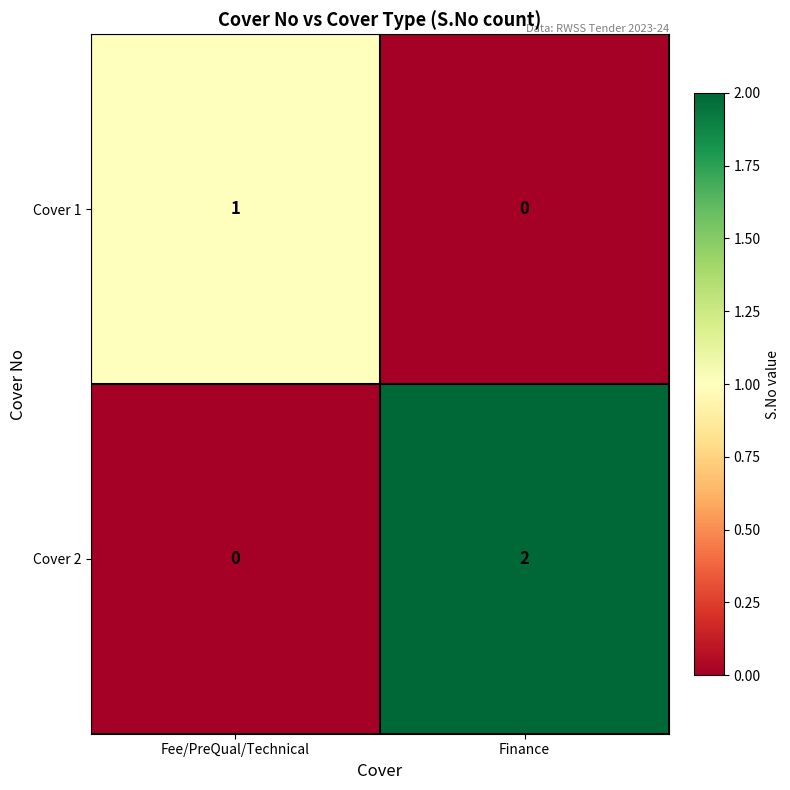

Reading right to left, transcribe all the data shown in this chart.

Cover 1: 0	1
Cover 2: 2	0